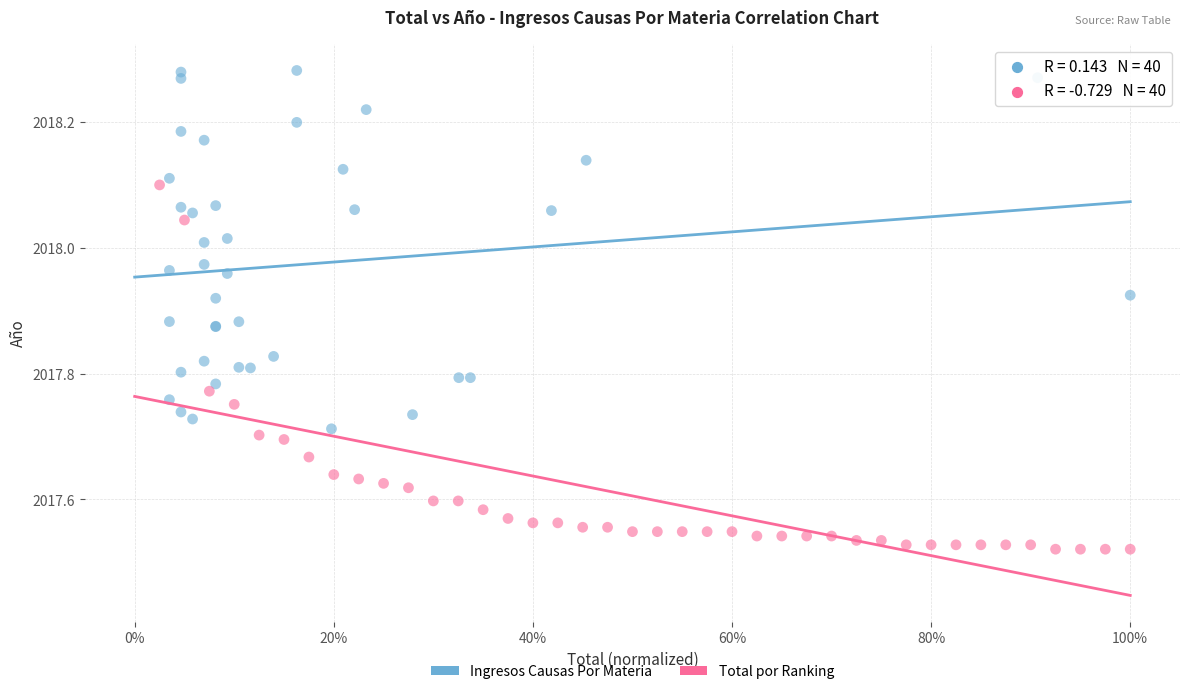

Which series reaches the maximum Y coordinate?

Ingresos Causas Por Materia